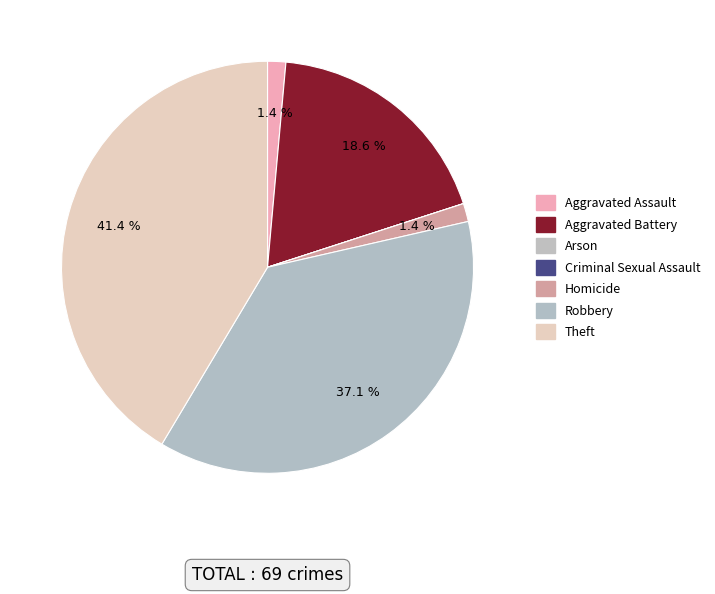

Does any single category account for the majority?

No